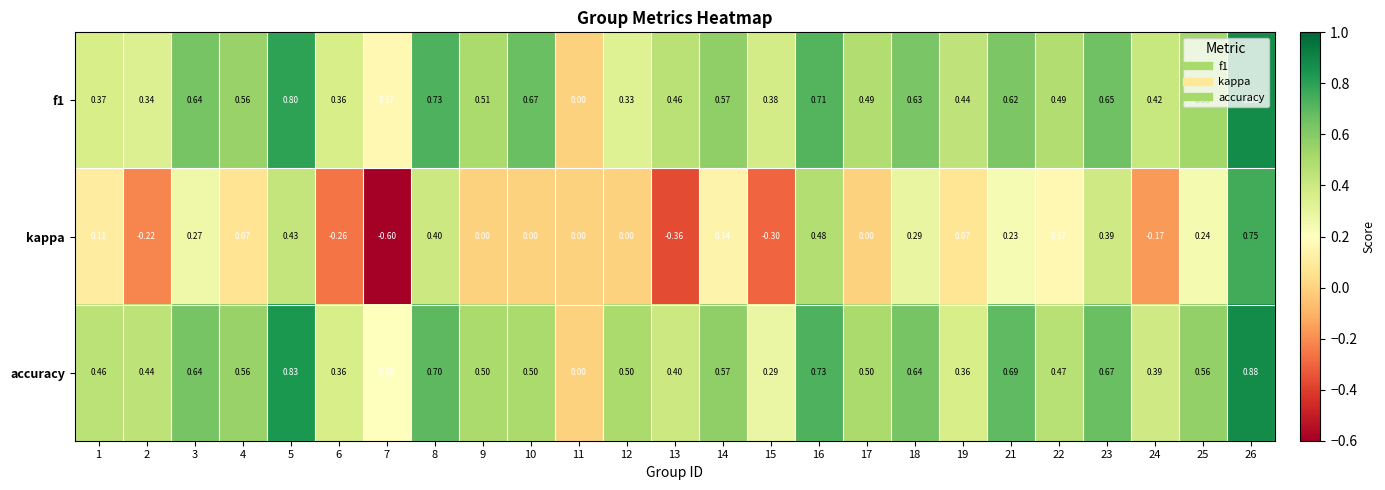

Count the number of data series in this chart.

3